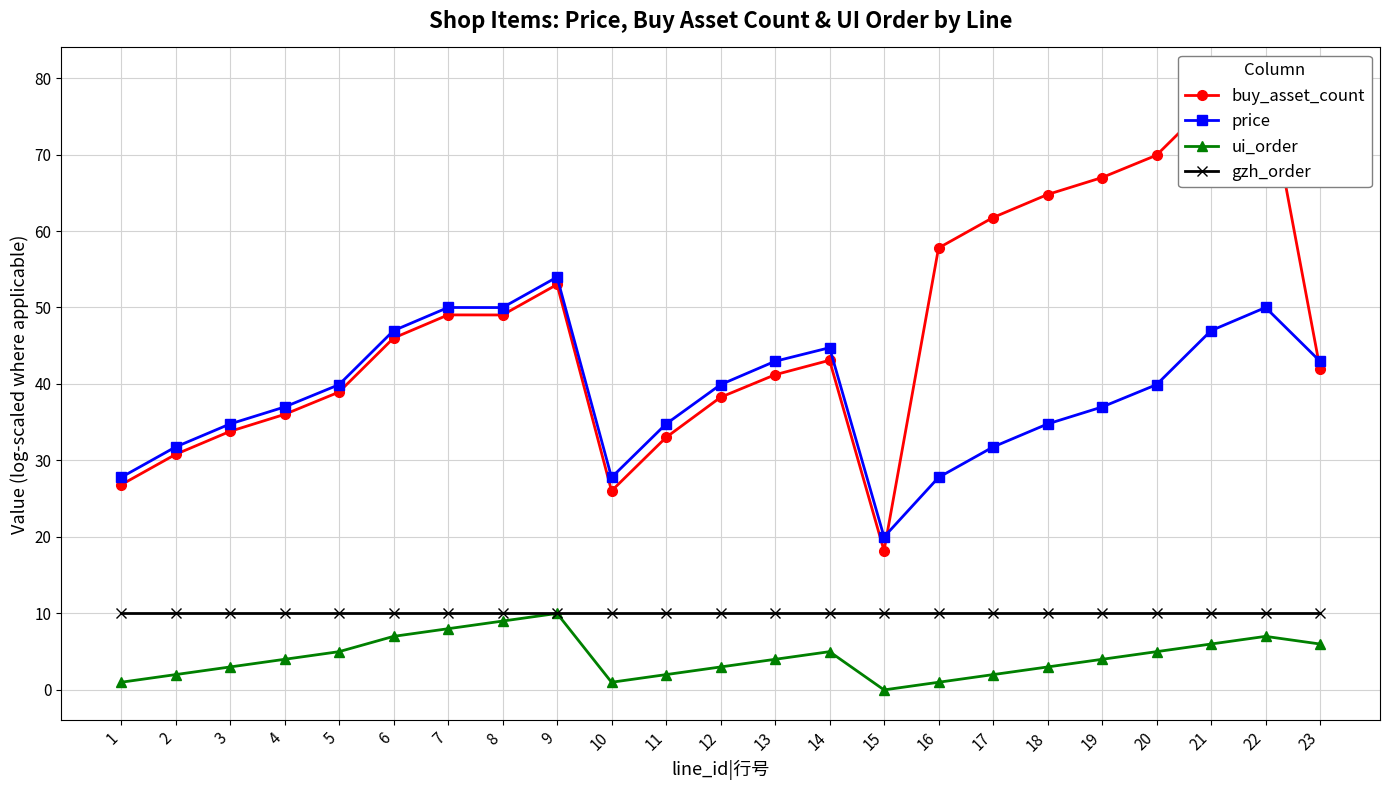

Does the chart display data point markers on the line(s)?

Yes